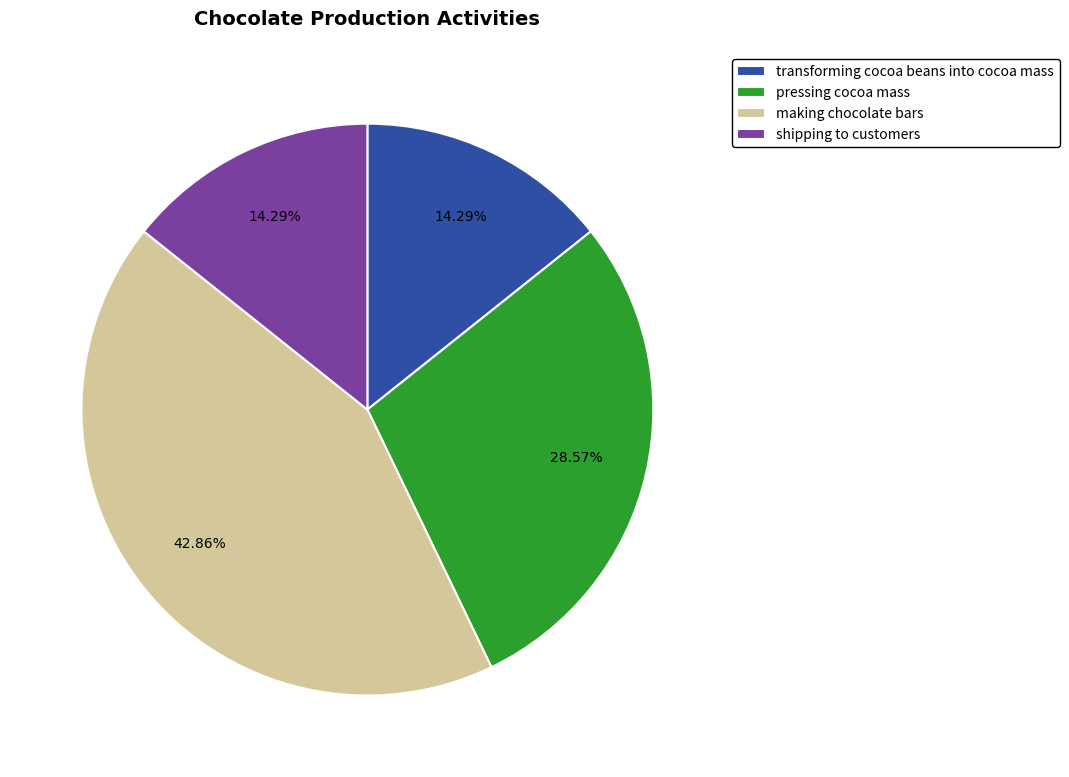

Approximately how many times larger is the value at transforming cocoa beans into cocoa mass compared to pressing cocoa mass?

0.5